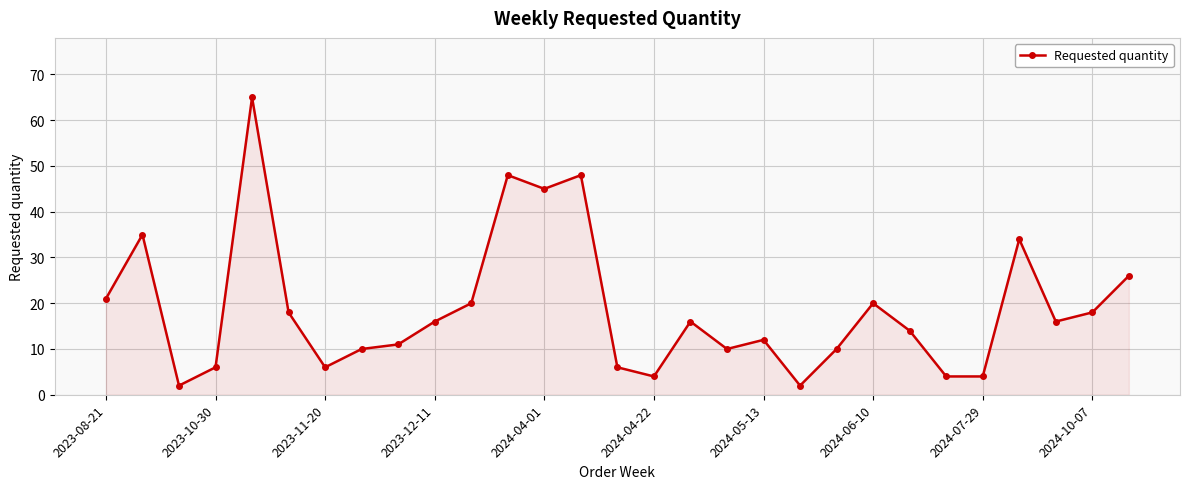

What is the value of the 3rd point from the left?

2